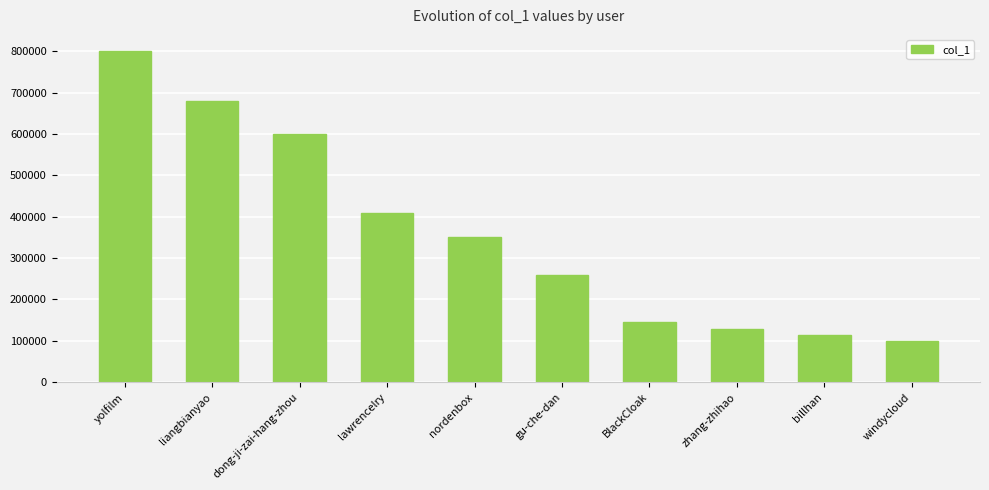

List the labels in order of value, largest first.

yolfilm, liangbianyao, dong-ji-zai-hang-zhou, lawrencelry, nordenbox, gu-che-dan, BlackCloak, zhang-zhihao, billhan, windycloud